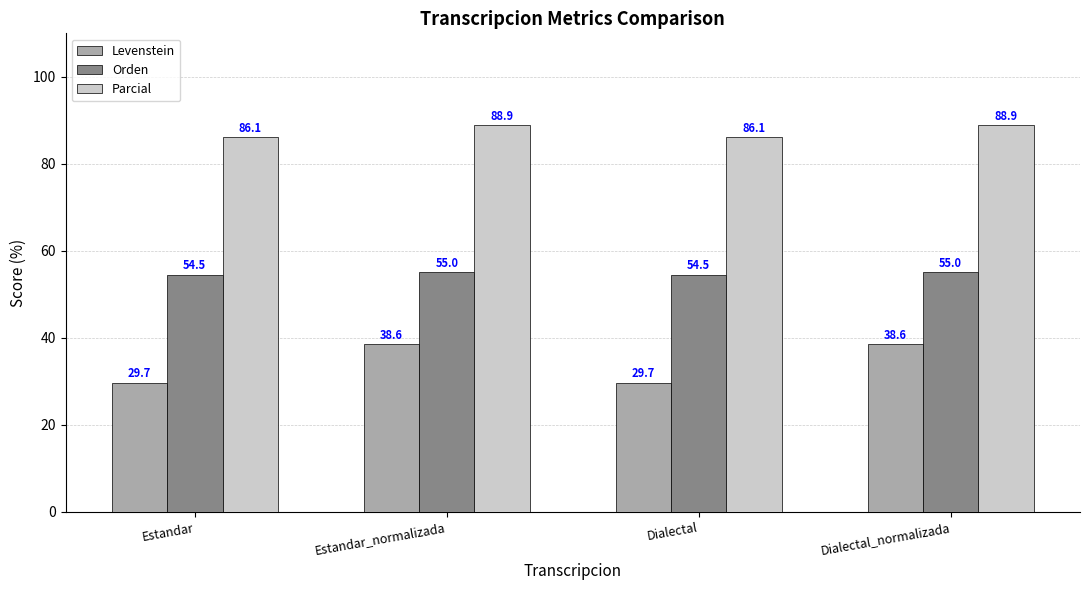

Is it true that Levenstein equals 11.8 at Estandar_normalizada?

False